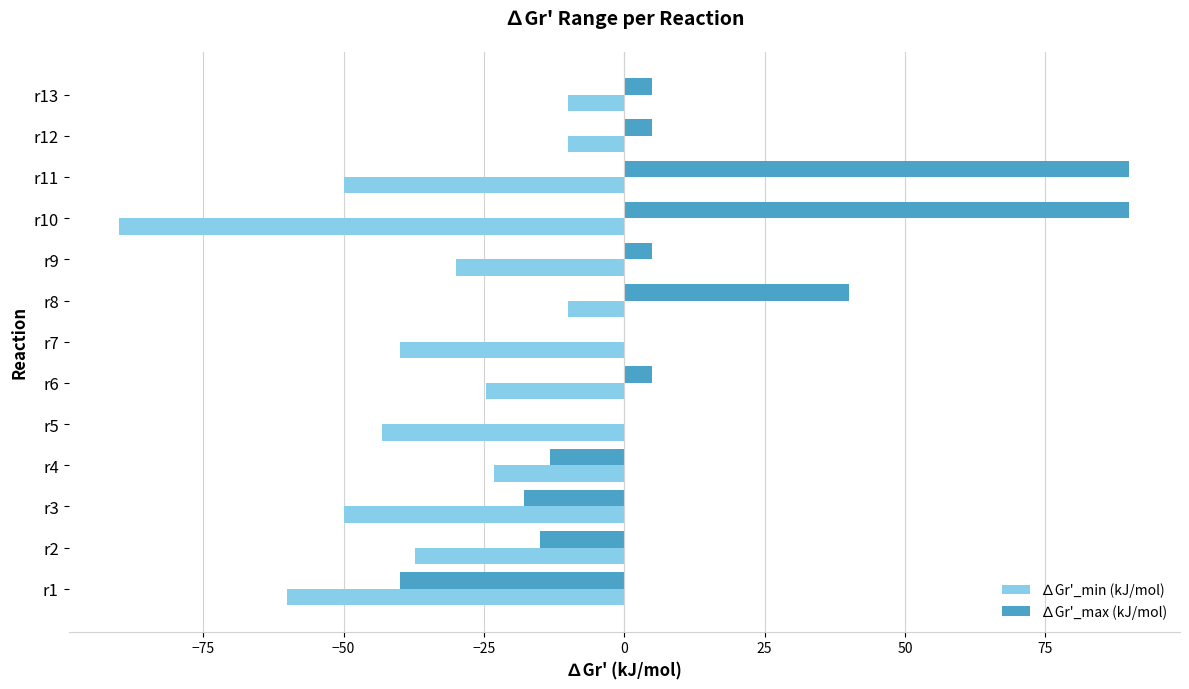

What is the greatest value displayed?

90.0